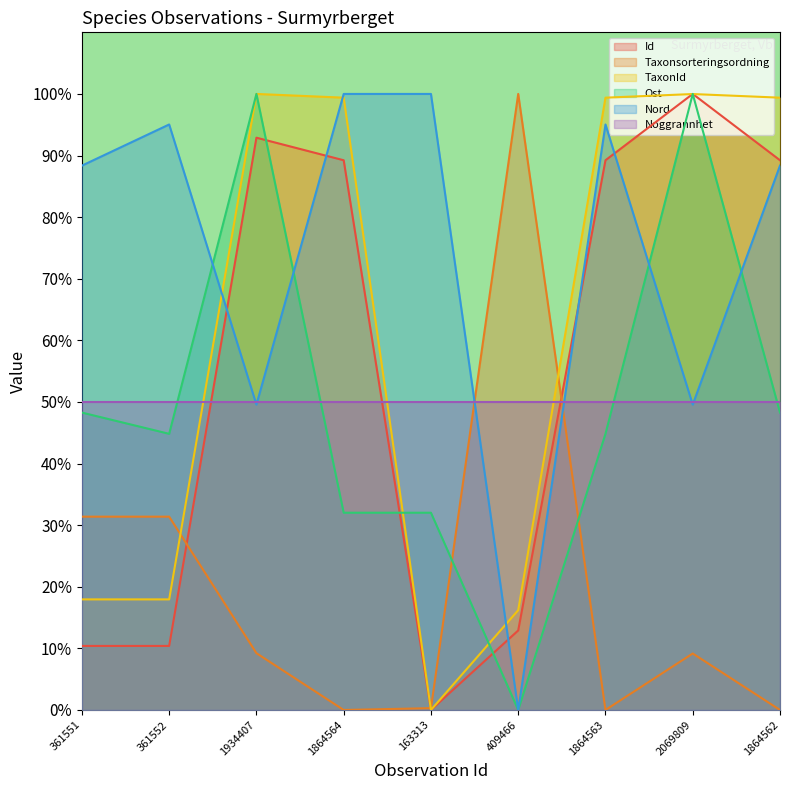

What position from the right is 1864562?

1